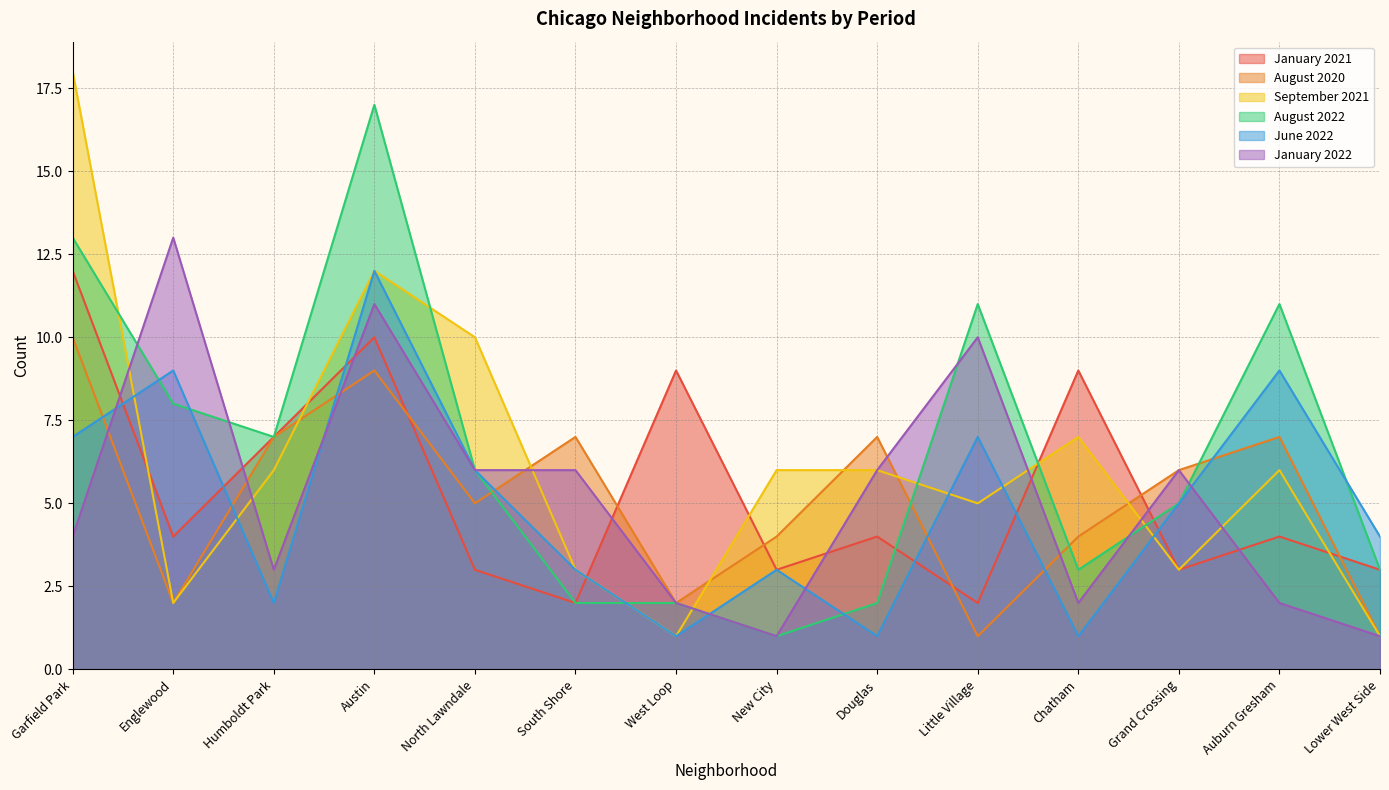

At Lower West Side, list the series in order from smallest to largest.

August 2020, September 2021, January 2022, January 2021, August 2022, June 2022